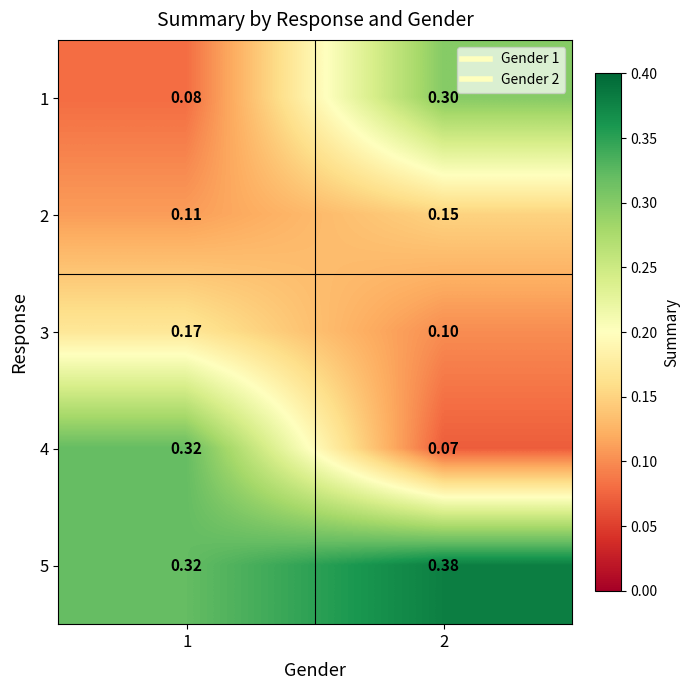

Is the value of 1 at 1 greater than the value of 3 at 1?

No